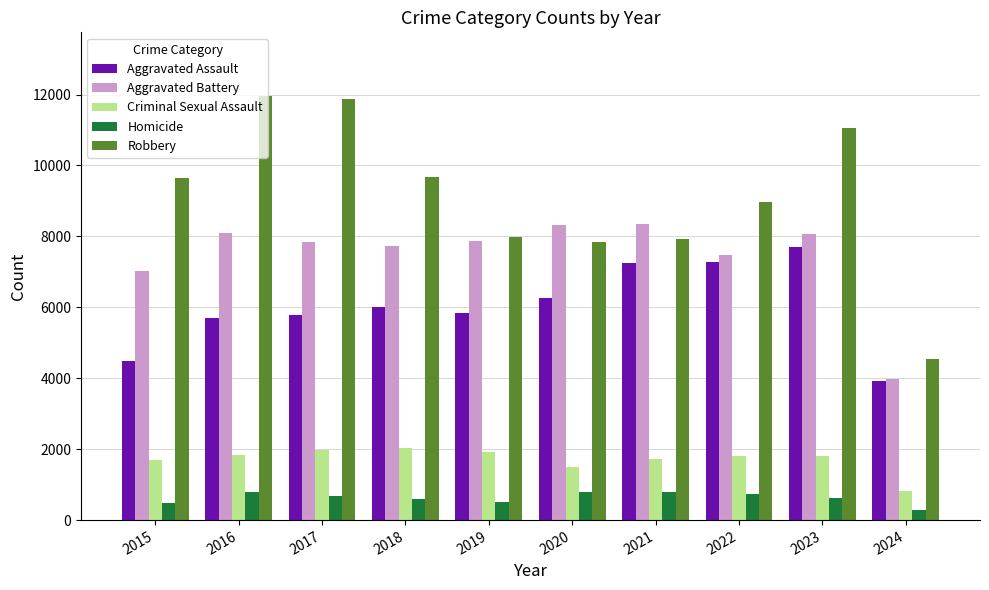

Is the value of Aggravated Assault at 2017 greater than the value of Aggravated Battery at 2015?

No